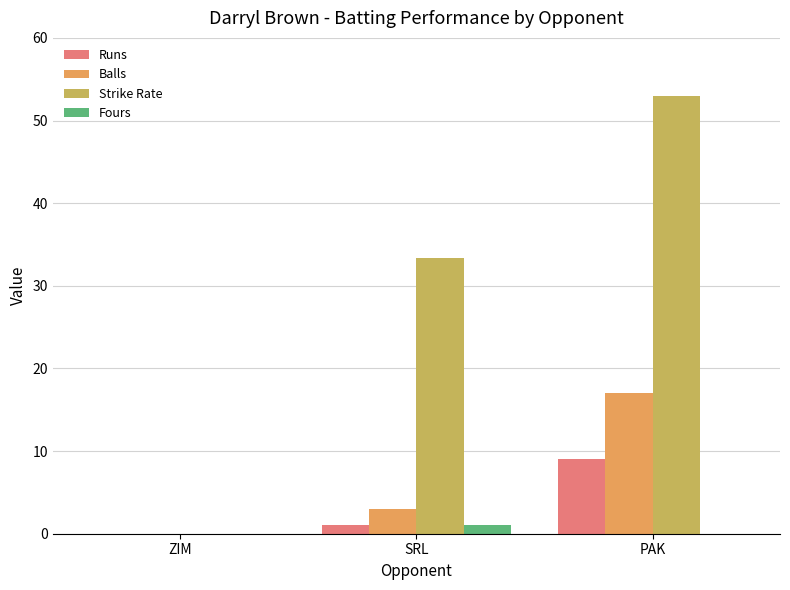

What is the spread (max minus min) of values at PAK?

52.9